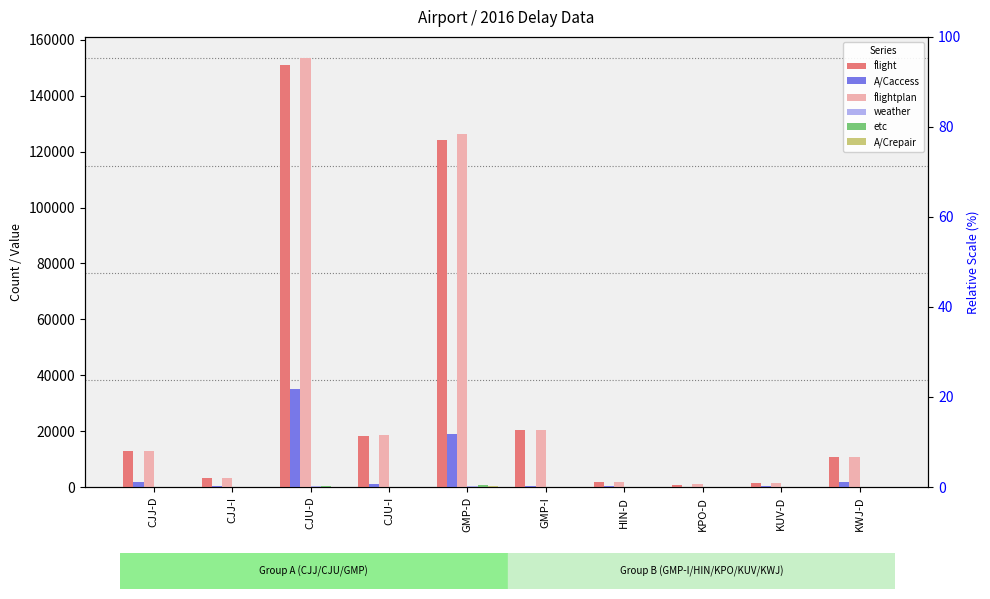

Which series has the largest total across all categories?

flightplan